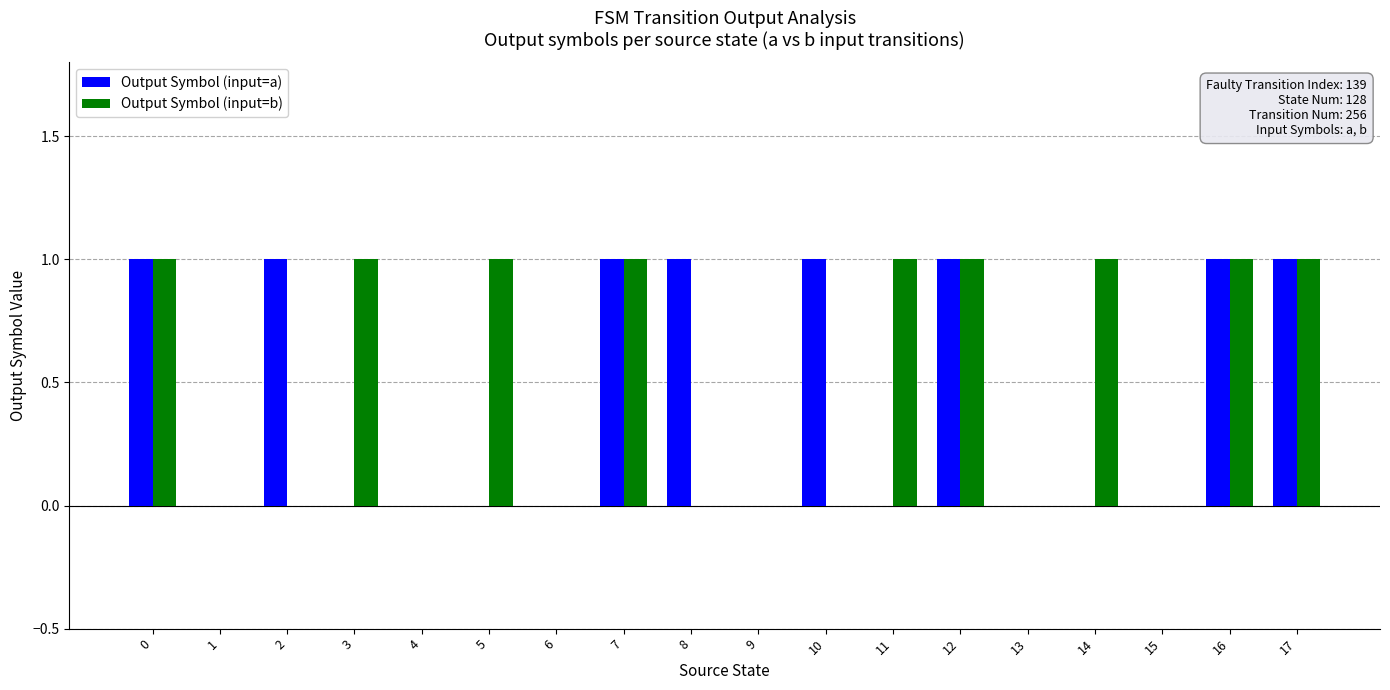

Between 5 and 15, which series saw the biggest shift?

Output Symbol (input=b)